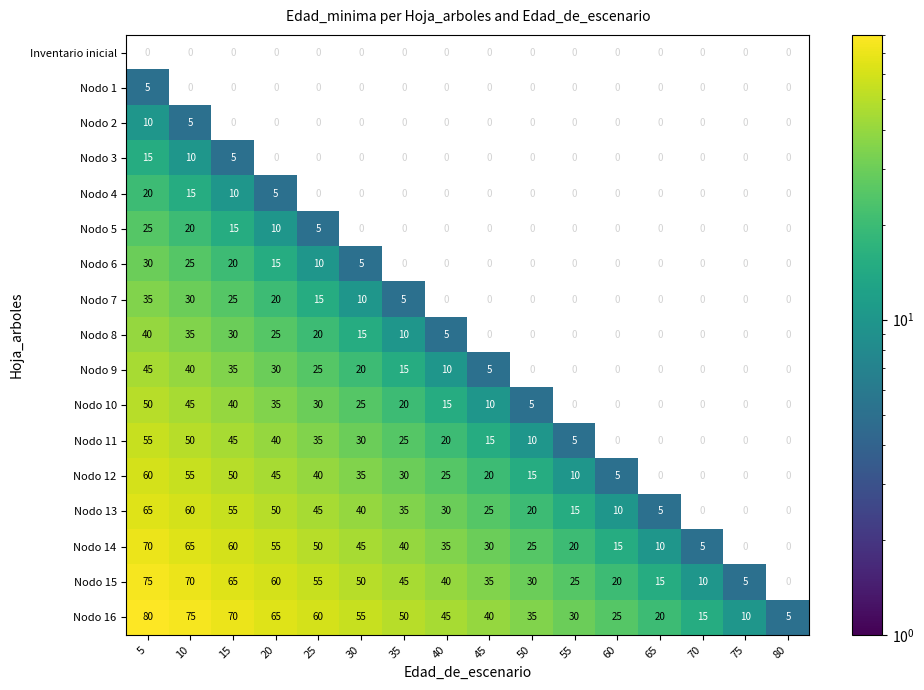

True or false: Nodo 5 has a value of 10 at 20.

True